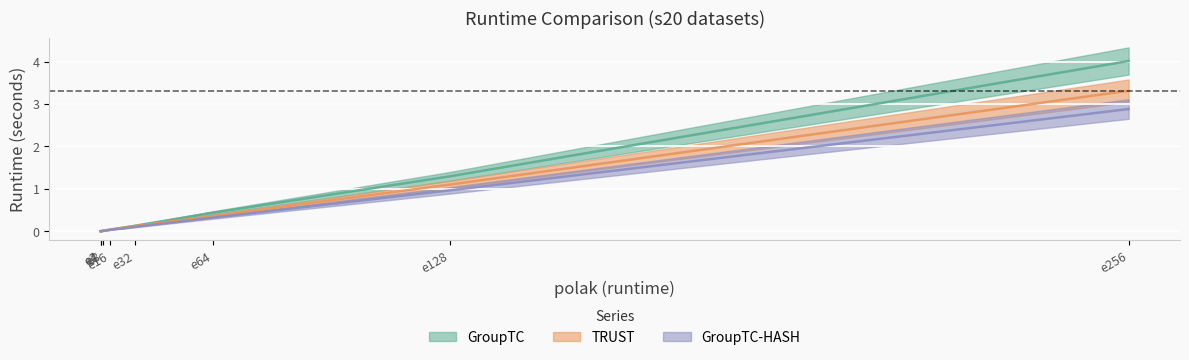

What is the value of the TRUST point at the 8th from the left?

3.3